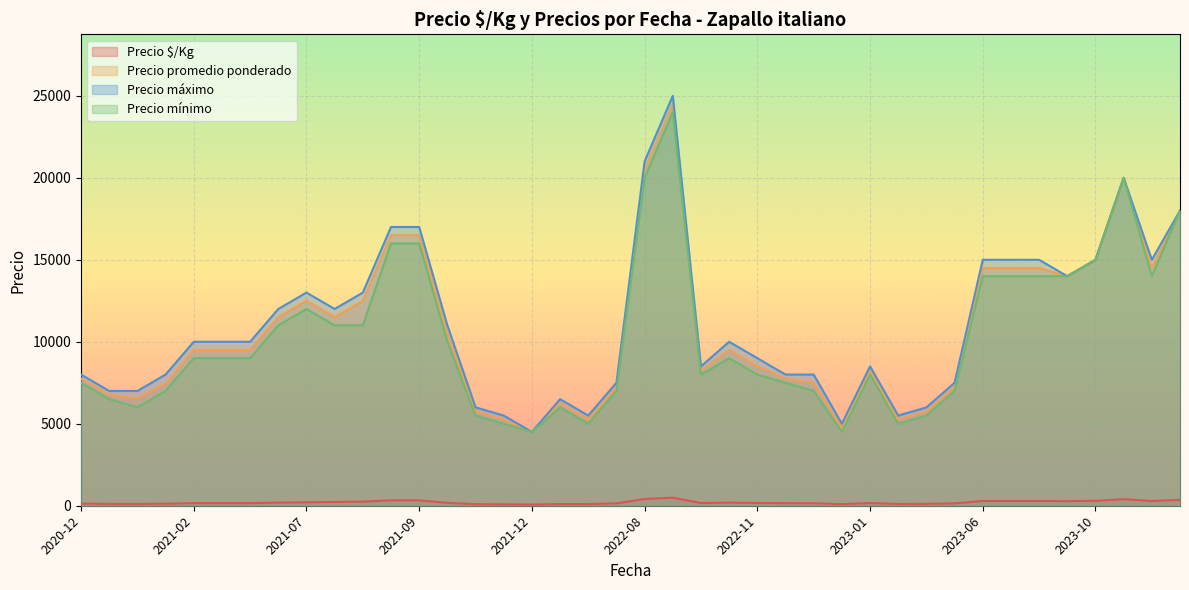

The value of Precio máximo at 2020-12 is 10888. True or false?

False